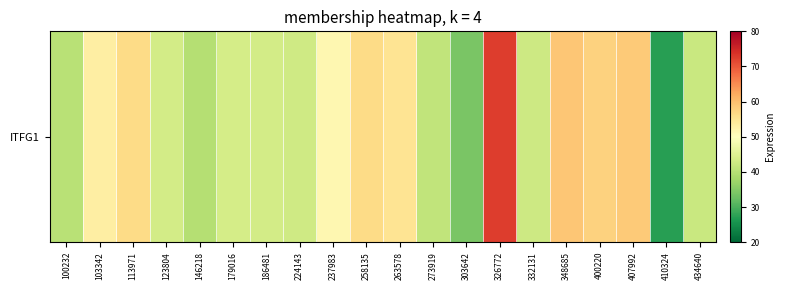

Reading right to left, what are all the values shown in this chart?

42.0	27.2	58.6	57.6	59.1	42.6	72.6	34.0	41.2	55.1	56.5	51.4	42.8	43.3	43.6	39.7	43.3	56.5	53.2	40.3